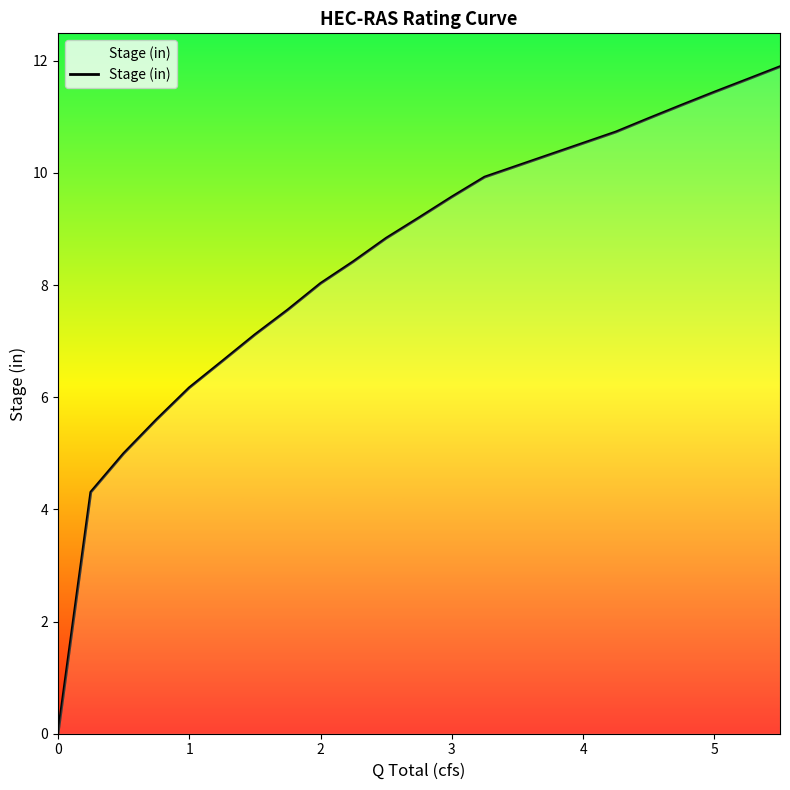

What is the greatest value displayed?

11.9